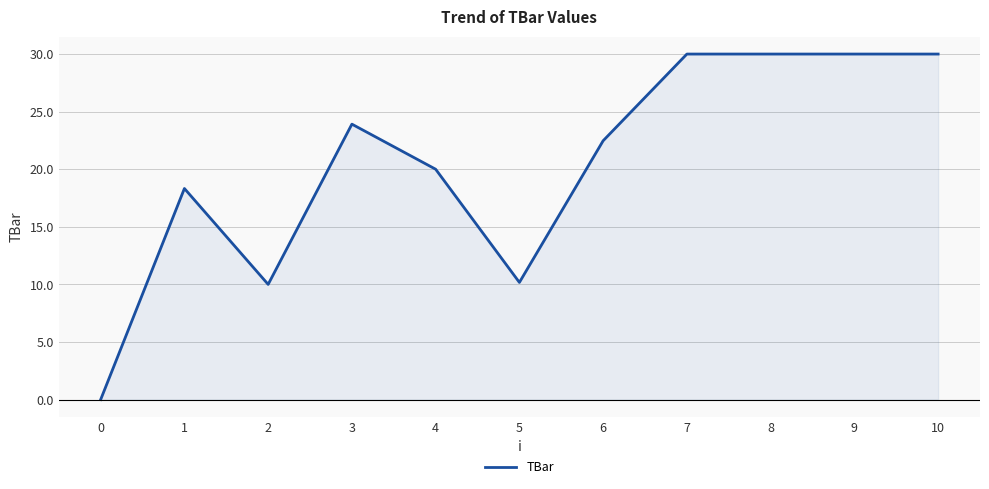

Does the chart have visible grid lines?

Yes